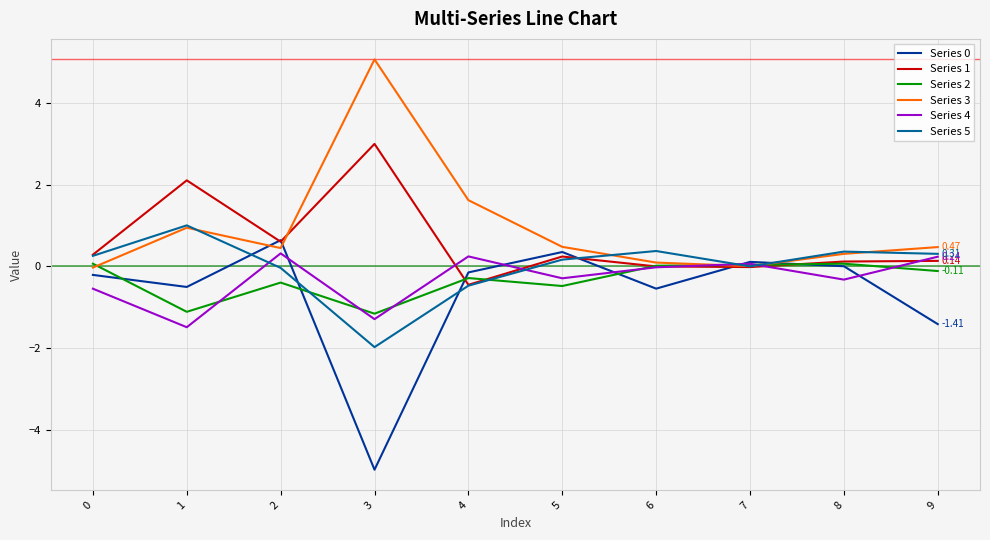

What is the total value across all series at 3?

-1.3